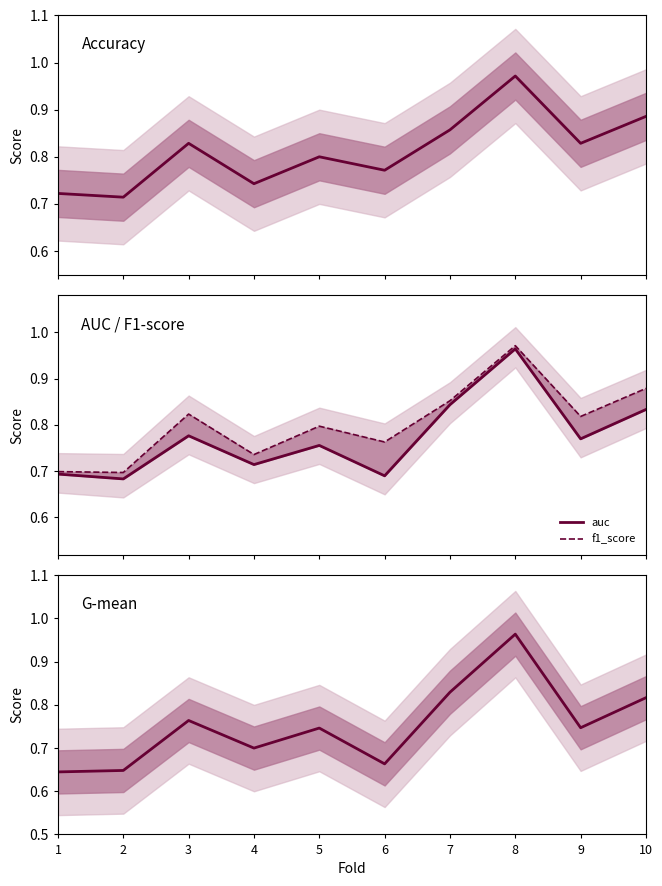

Reading left to right, what are all the values shown in this chart?

accuracy: 1=0.7	2=0.7	3=0.8	4=0.7	5=0.8	6=0.8	7=0.9	8=1.0	9=0.8	10=0.9
auc: 1=0.7	2=0.7	3=0.8	4=0.7	5=0.8	6=0.7	7=0.8	8=1.0	9=0.8	10=0.8
f1_score: 1=0.7	2=0.7	3=0.8	4=0.7	5=0.8	6=0.8	7=0.9	8=1.0	9=0.8	10=0.9
g_mean: 1=0.6	2=0.6	3=0.8	4=0.7	5=0.7	6=0.7	7=0.8	8=1.0	9=0.7	10=0.8